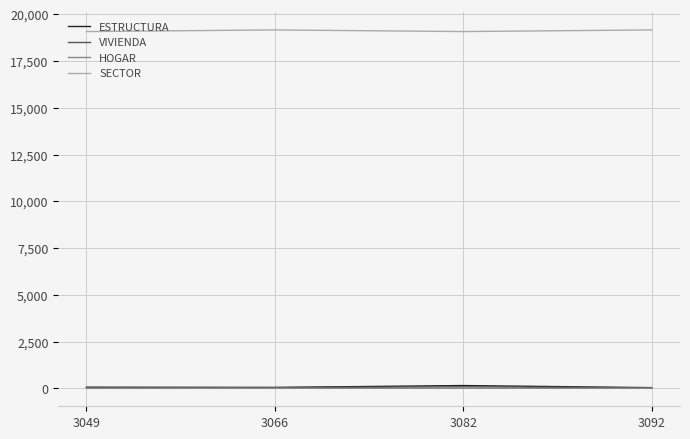

What is the minimum value for SECTOR?

19076